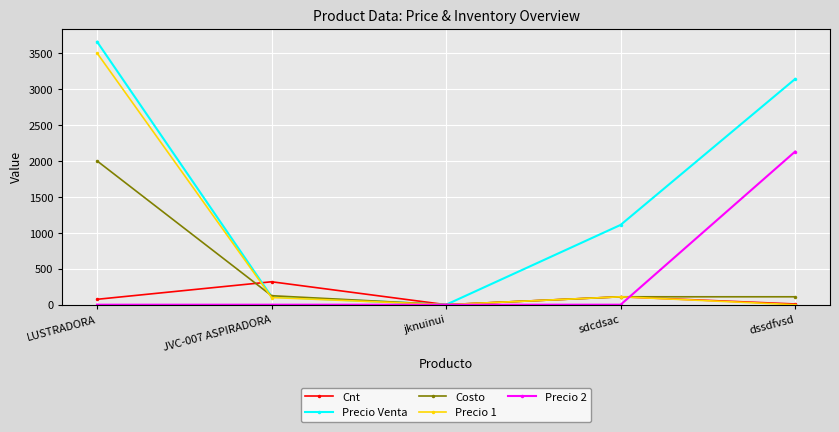

Between LUSTRADORA and sdcdsac, which series saw the biggest shift?

Precio 1